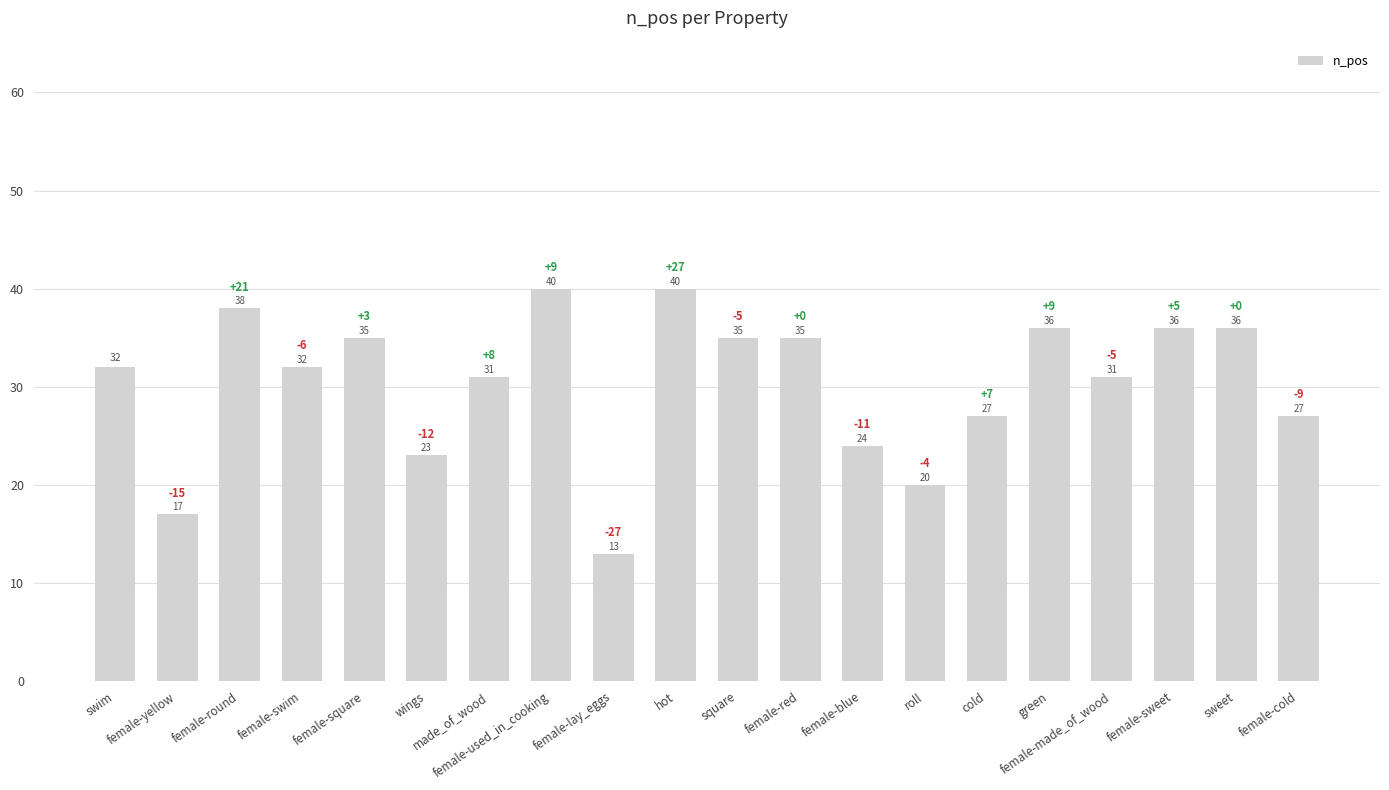

Which category has the lowest value across all series?

female-lay_eggs